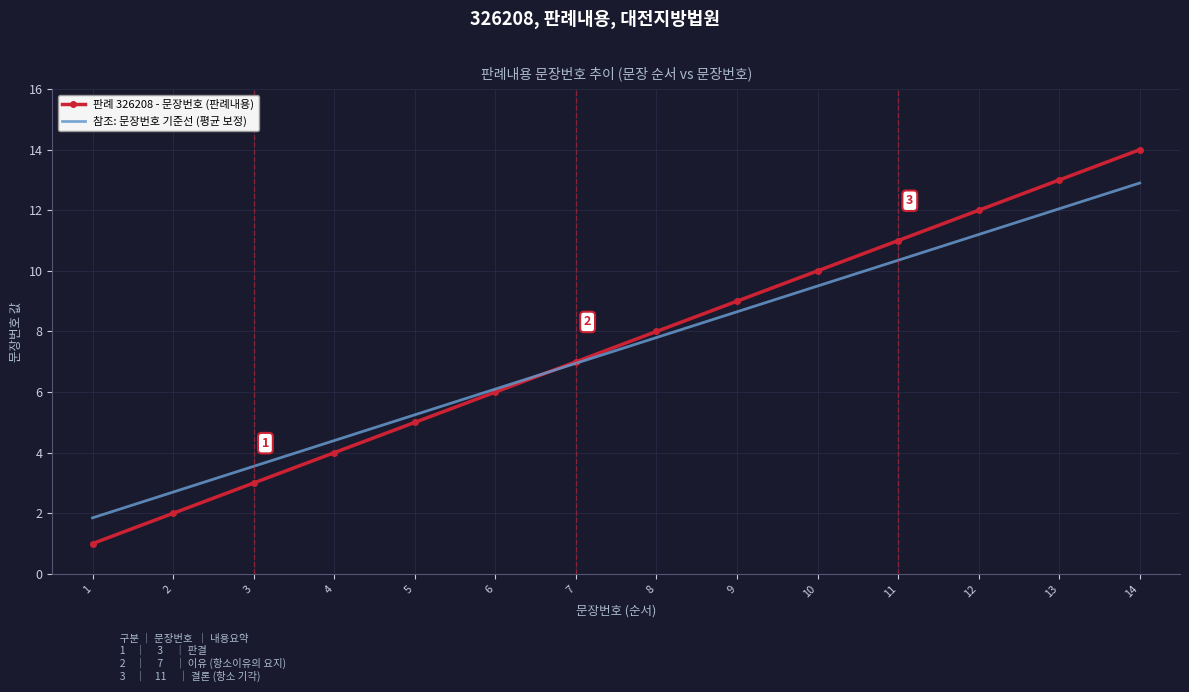

Rank the categories by 참조: 문장번호 기준선 (평균 보정) value from lowest to highest.

1, 2, 3, 4, 5, 6, 7, 8, 9, 10, 11, 12, 13, 14